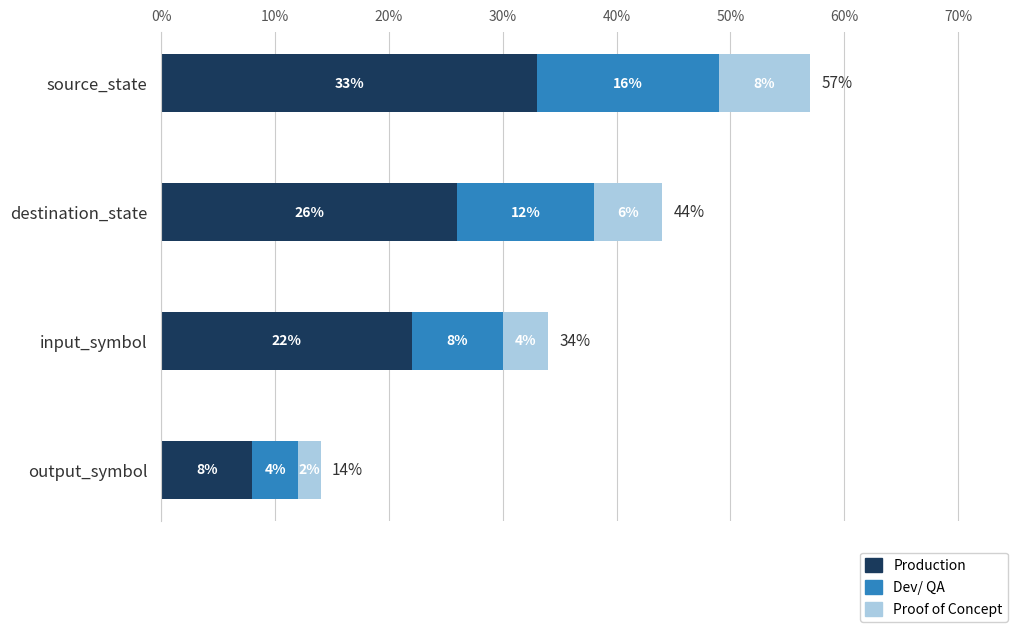

The Production series shows 22 at input_symbol. True or false?

True